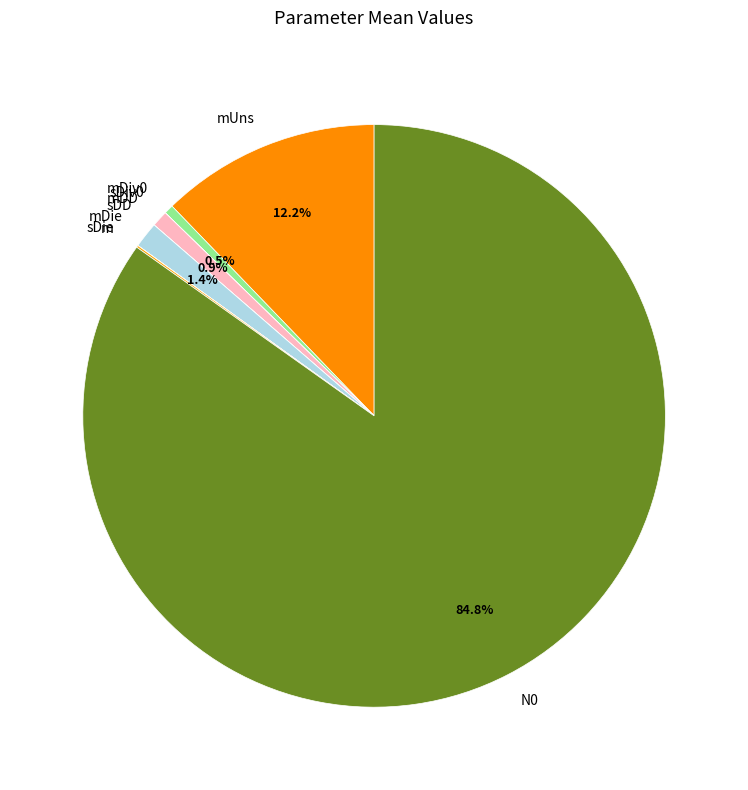

Which slice is the largest?

N0